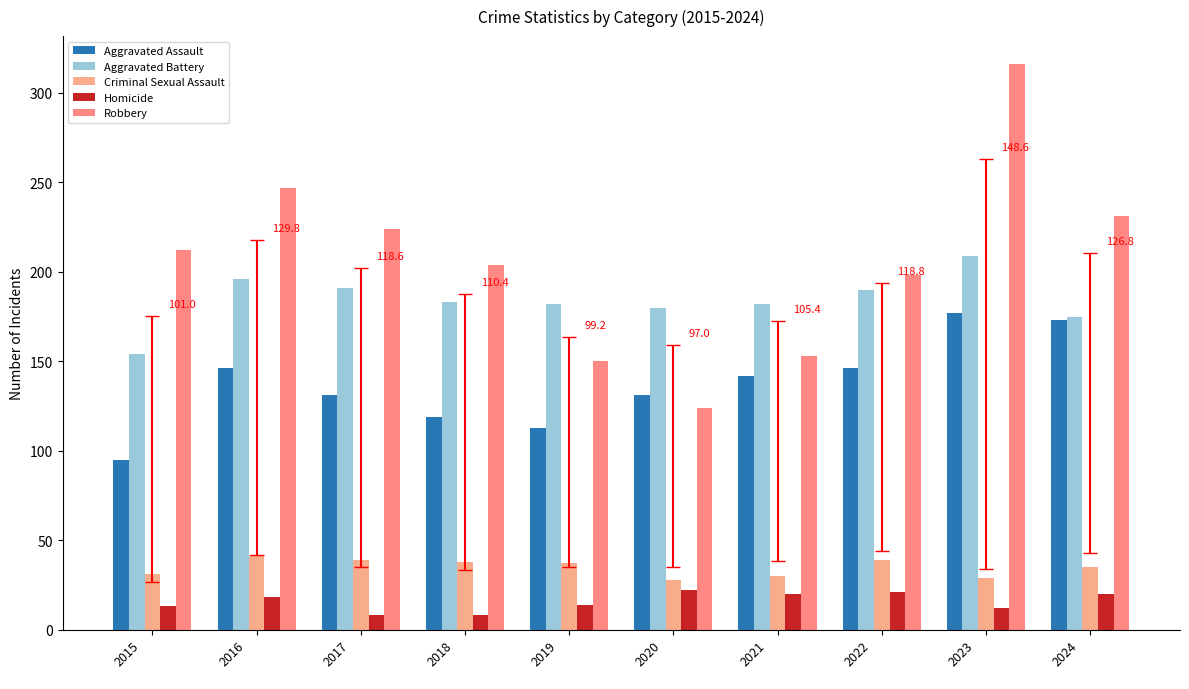

How many bars are there in each group?

5